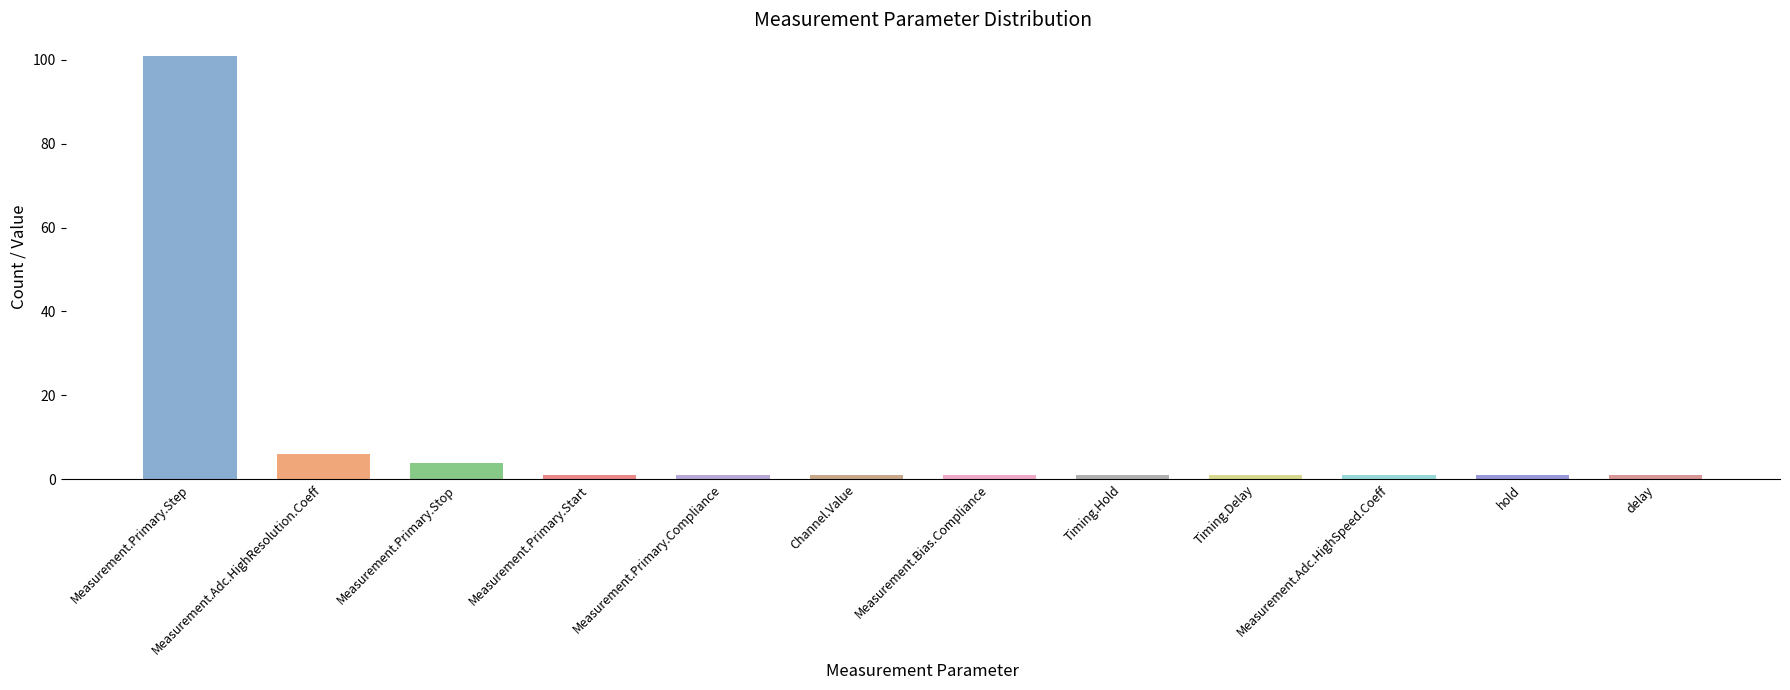

Is it true that the value at Measurement.Primary.Step is 167?

False